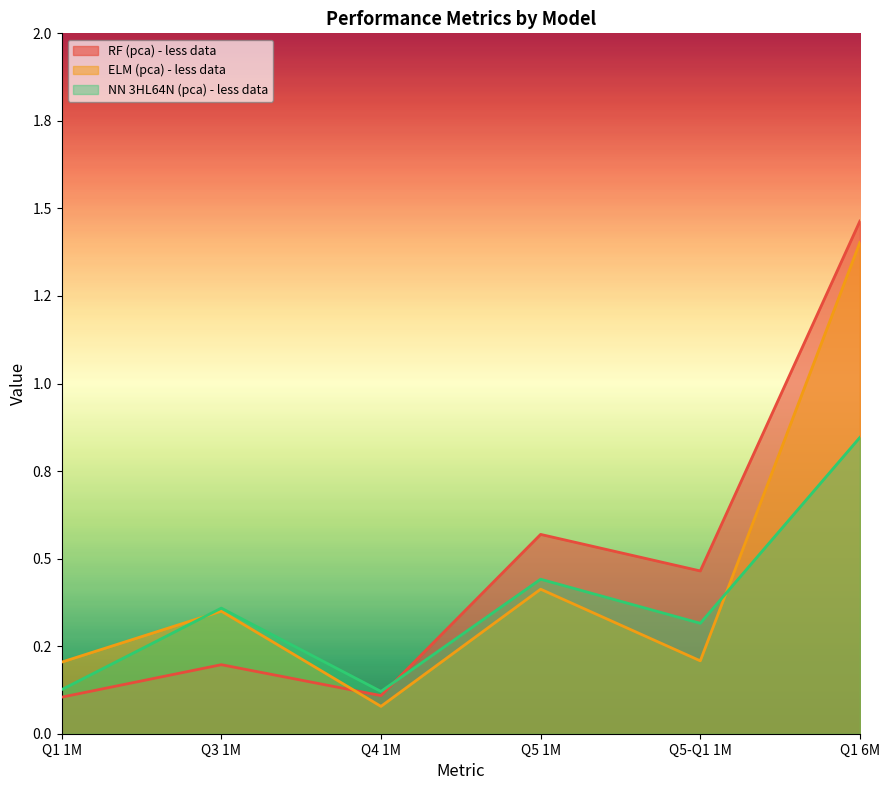

The RF (pca) - less data series shows 0.8 at Q5 1M. True or false?

False